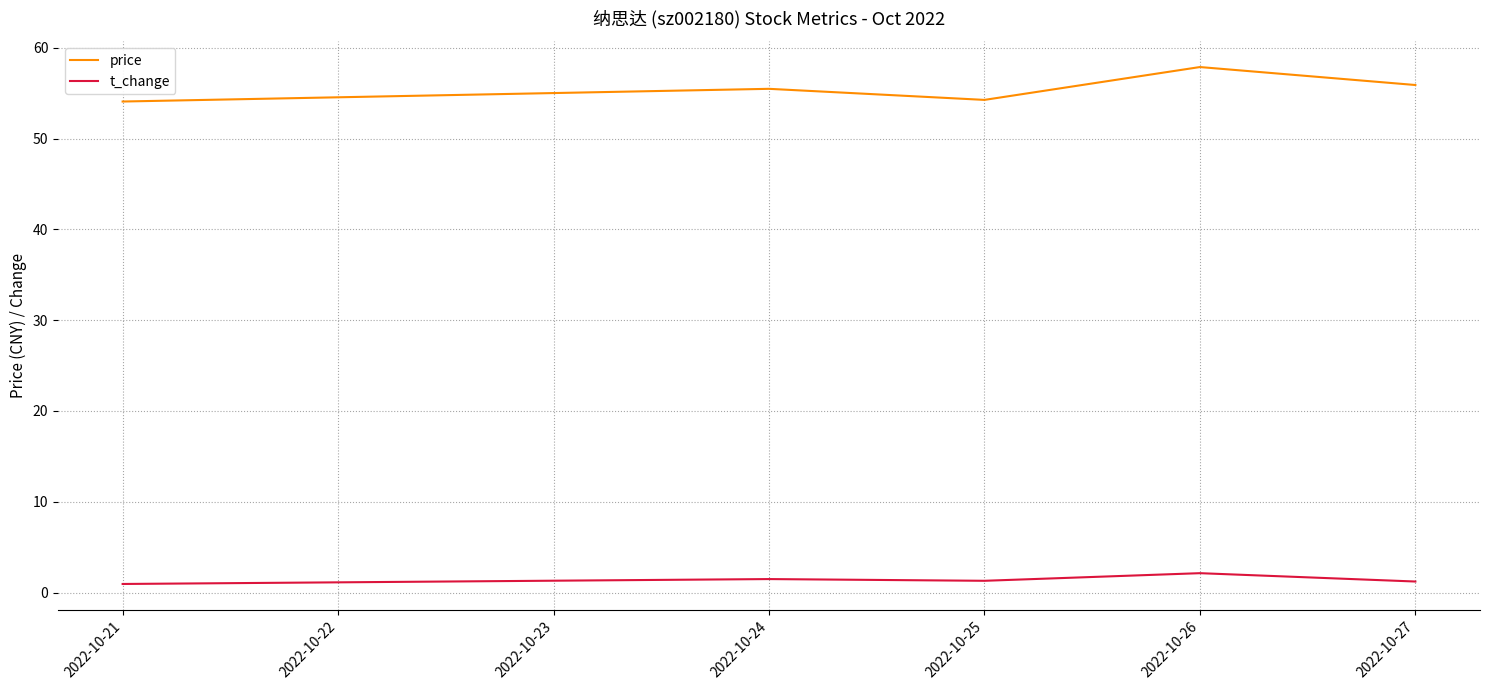

At which category does price reach its first local peak?

2022-10-24